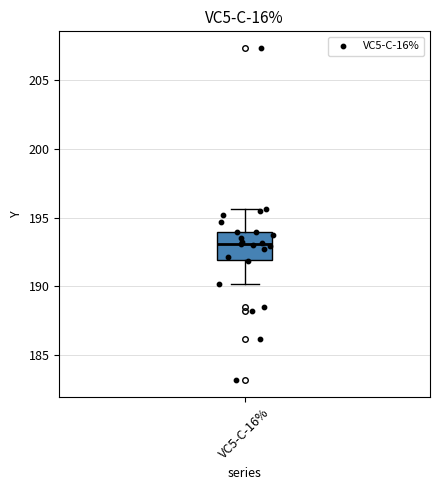

Where does the upper whisker of the box for VC5-C-16% end on the y-axis? The values are not printed on the chart, so give them approximately, as read against the axis.

195.5